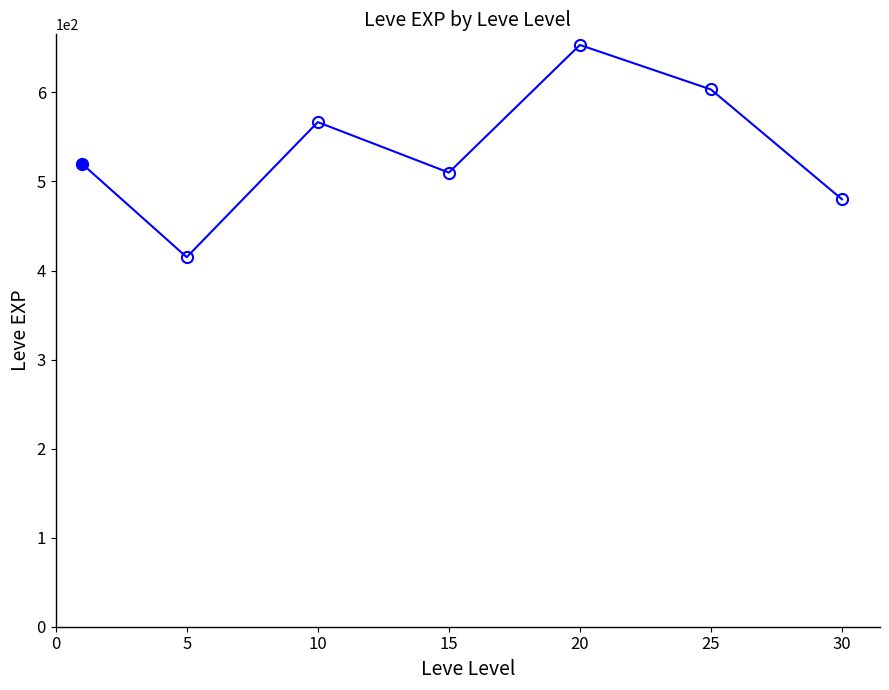

What is the difference between the second highest and minimum values?

188.3